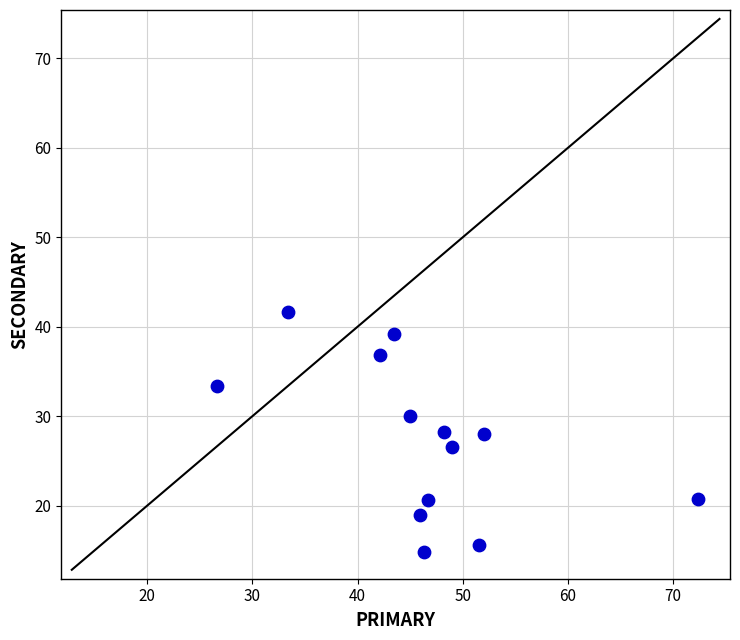

What is the range of X values (max minus min)?

45.7